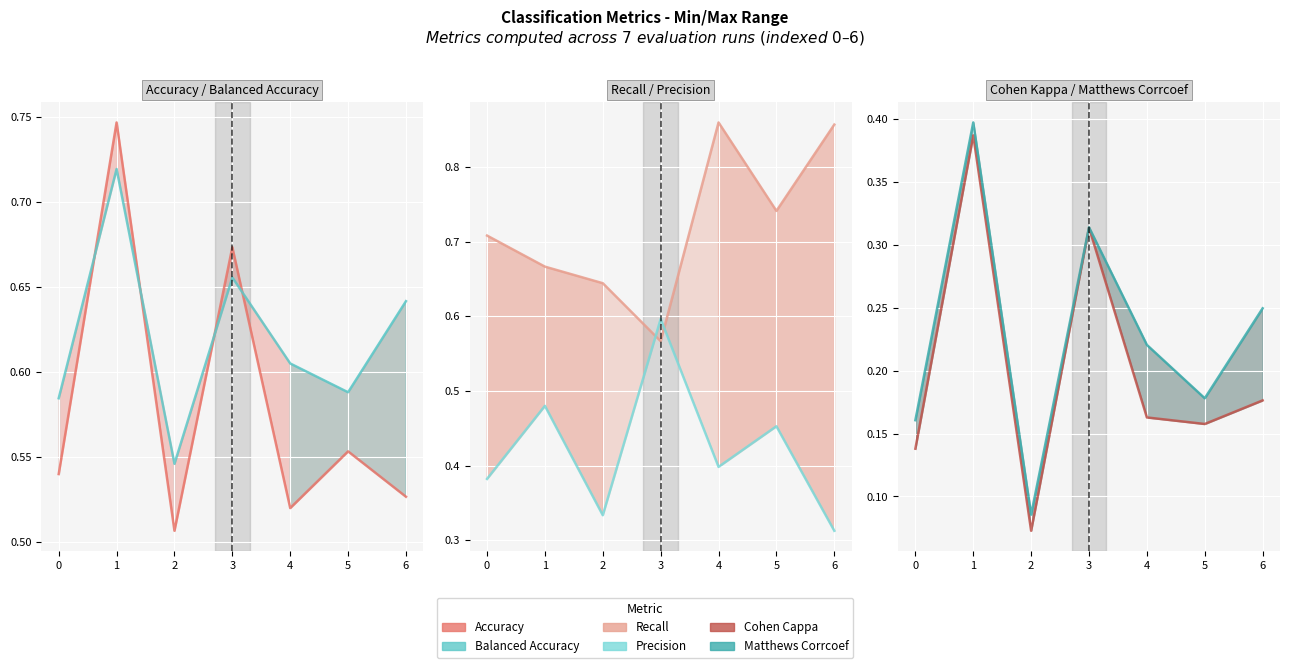

True or false: precision and balanced_accuracy cross at least once.

False